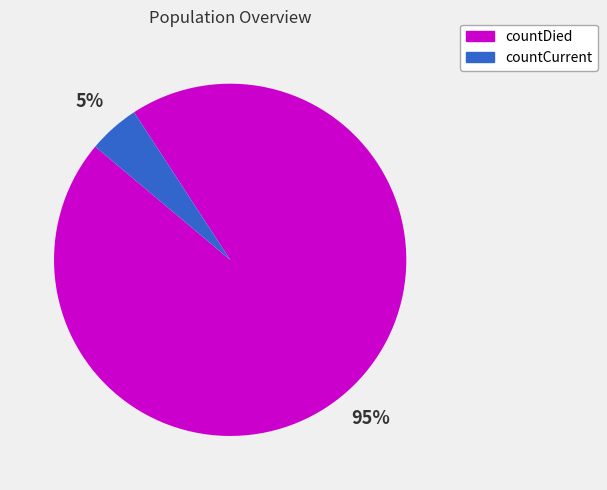

Count the number of slices in the pie.

2